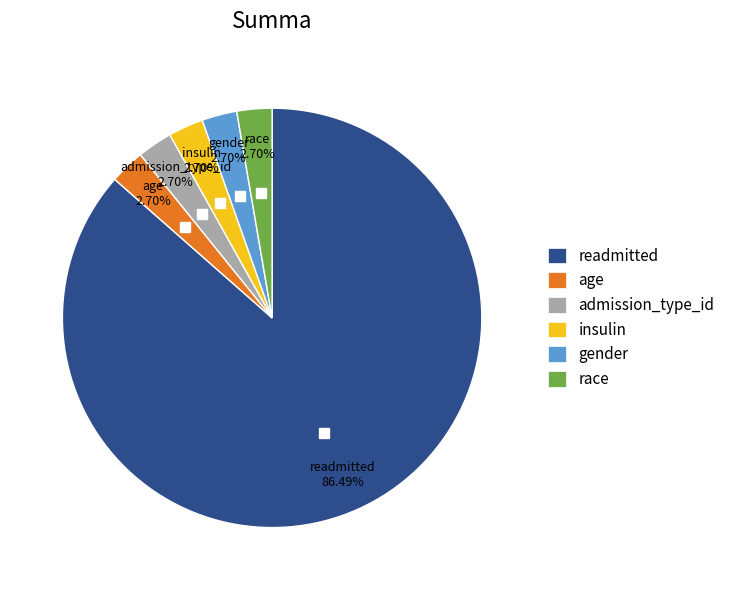

Which has a higher value, race or readmitted?

readmitted